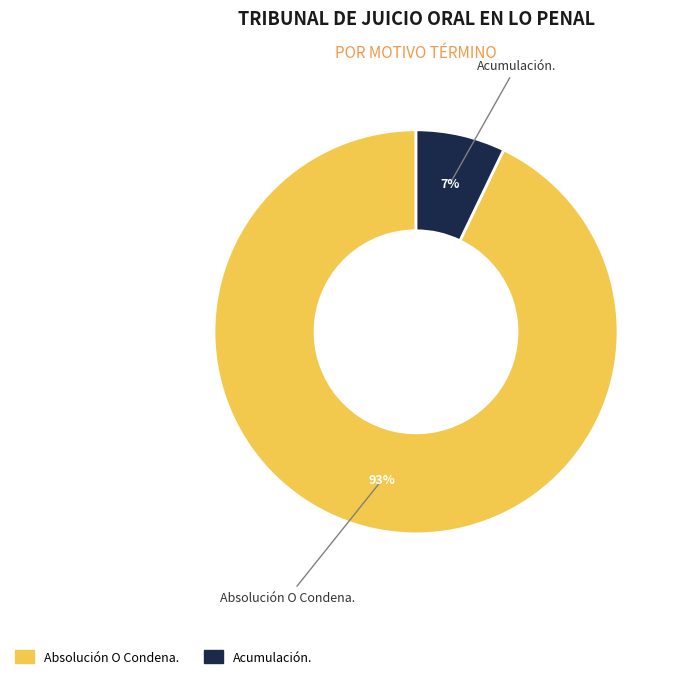

Does any single category account for the majority?

Yes